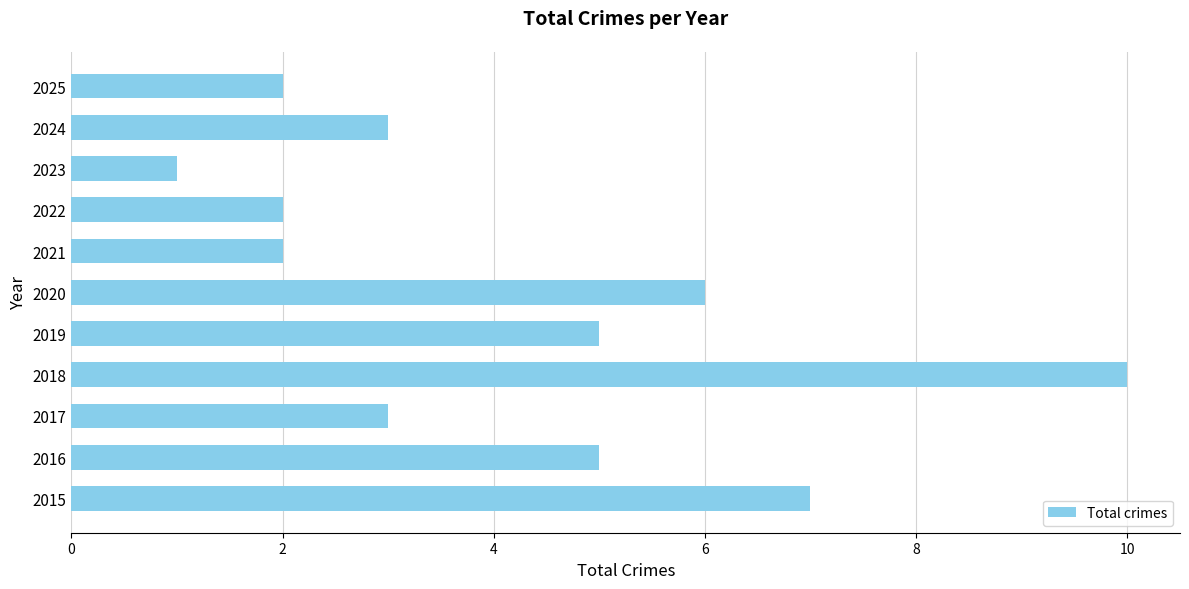

The chart shows a value of 1 at 2017. True or false?

False